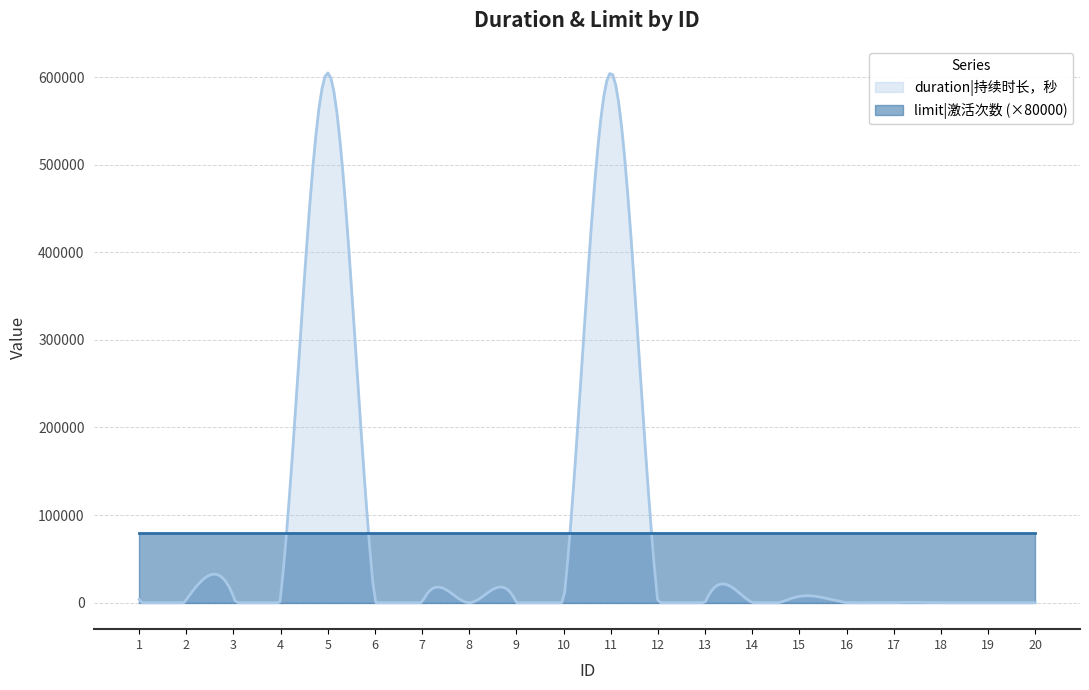

How many lines are shown in the chart?

2